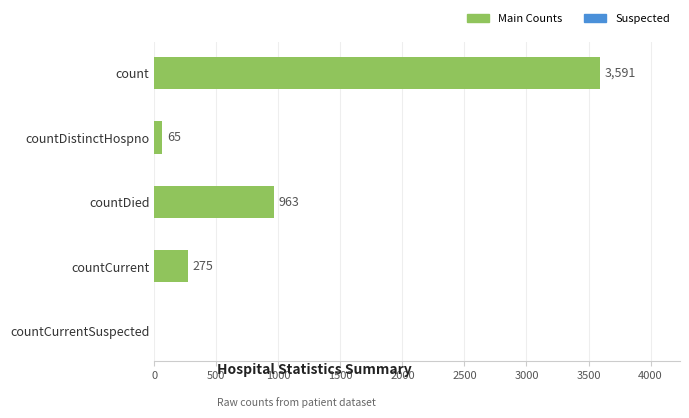

Where is the data nearest to the value 1795?

countDied